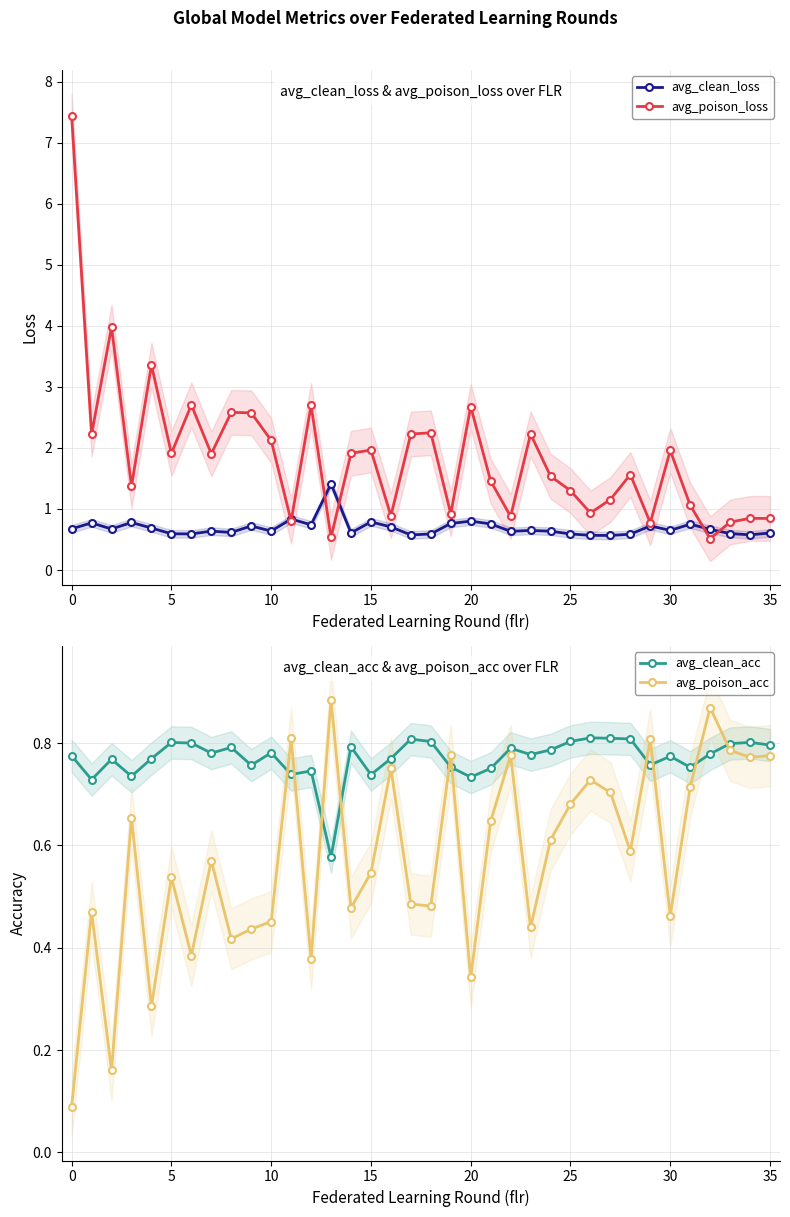

Reading left to right, what are all the values shown in this chart?

avg_clean_loss: 0.7	0.8	0.7	0.8	0.7	0.6	0.6	0.6	0.6	0.7	0.6	0.8	0.7	1.4	0.6	0.8	0.7	0.6	0.6	0.8	0.8	0.8	0.6	0.6	0.6	0.6	0.6	0.6	0.6	0.7	0.6	0.8	0.7	0.6	0.6	0.6
avg_poison_loss: 7.4	2.2	4.0	1.4	3.4	1.9	2.7	1.9	2.6	2.6	2.1	0.8	2.7	0.5	1.9	2.0	0.9	2.2	2.2	0.9	2.7	1.5	0.9	2.2	1.5	1.3	0.9	1.2	1.6	0.8	2.0	1.1	0.5	0.8	0.8	0.8
avg_clean_acc: 0.8	0.7	0.8	0.7	0.8	0.8	0.8	0.8	0.8	0.8	0.8	0.7	0.7	0.6	0.8	0.7	0.8	0.8	0.8	0.8	0.7	0.8	0.8	0.8	0.8	0.8	0.8	0.8	0.8	0.8	0.8	0.8	0.8	0.8	0.8	0.8
avg_poison_acc: 0.1	0.5	0.2	0.7	0.3	0.5	0.4	0.6	0.4	0.4	0.5	0.8	0.4	0.9	0.5	0.5	0.8	0.5	0.5	0.8	0.3	0.6	0.8	0.4	0.6	0.7	0.7	0.7	0.6	0.8	0.5	0.7	0.9	0.8	0.8	0.8